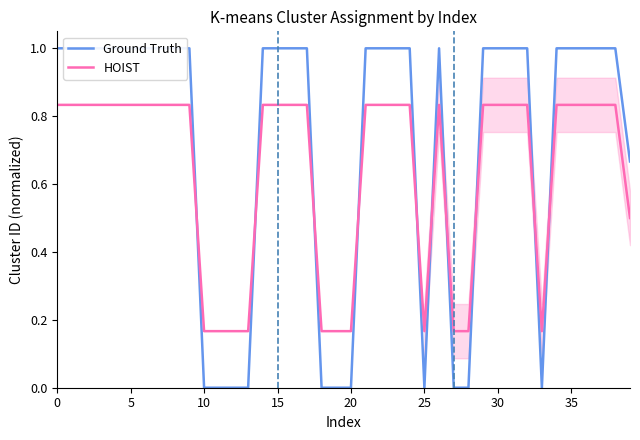

How many times do Ground Truth and HOIST cross each other?

10